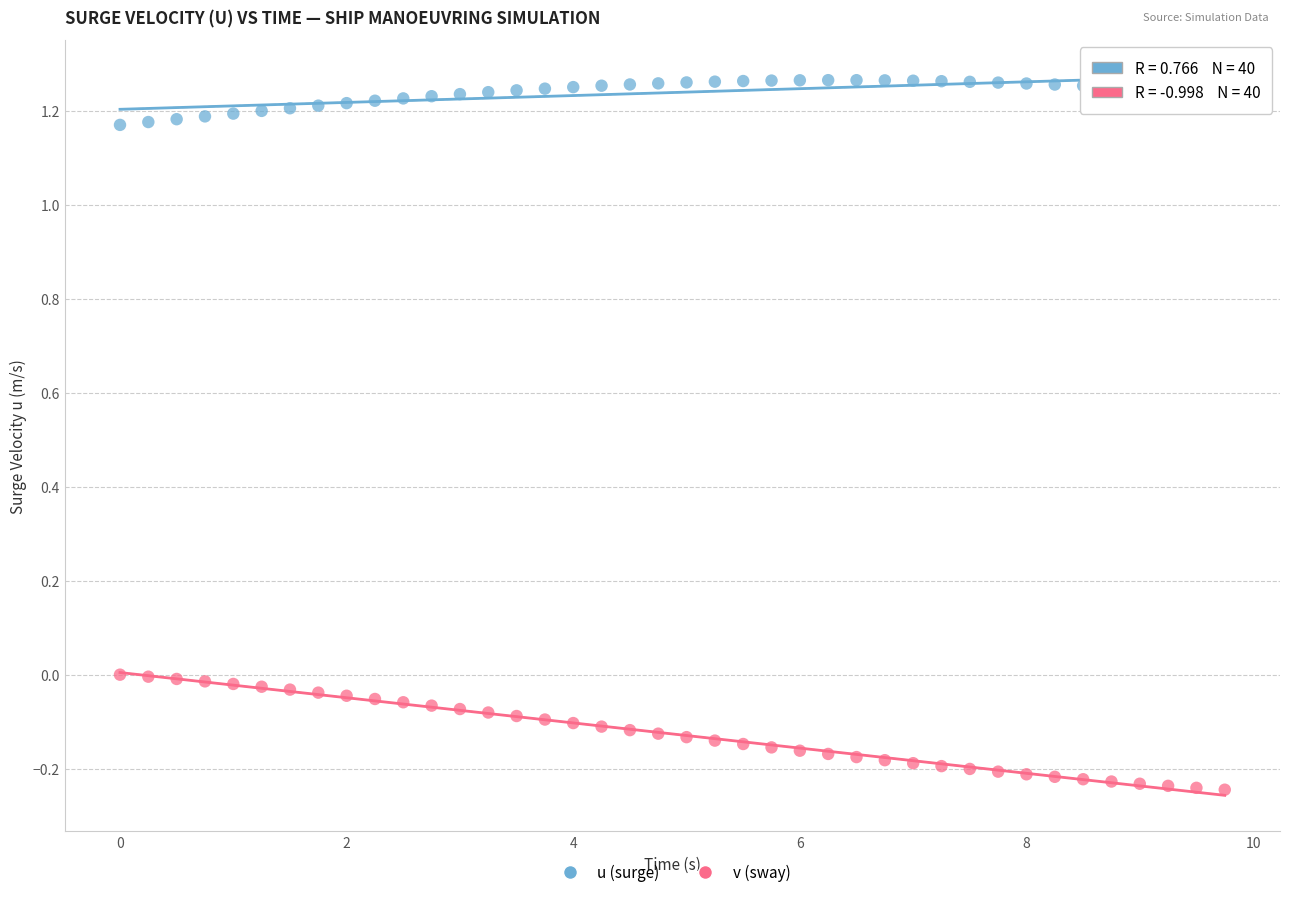

Across all data points, what is the range of X values (max minus min)?

9.8